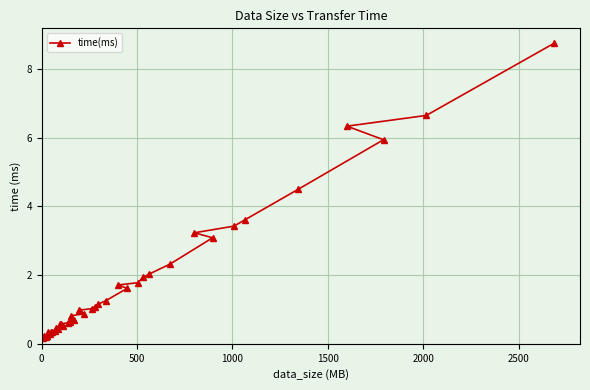

What is the difference between the maximum and second lowest values?

8.5